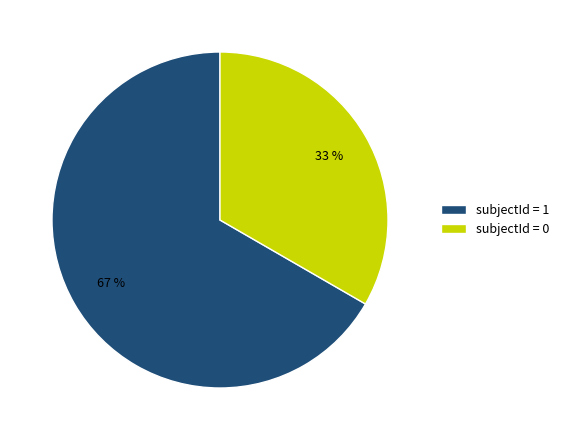

Approximately how many times larger is the value at subjectId = 0 compared to subjectId = 1?

0.5